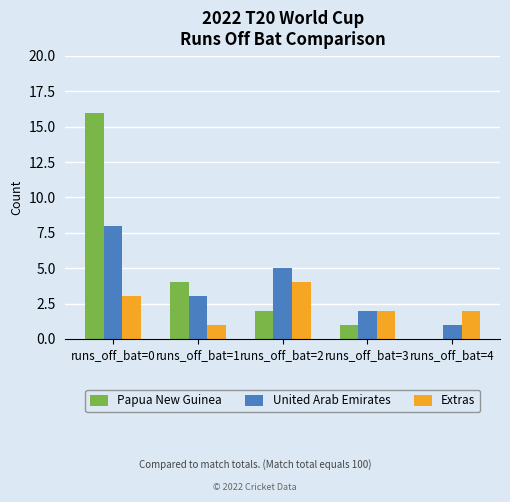

What is the greatest value displayed?

16